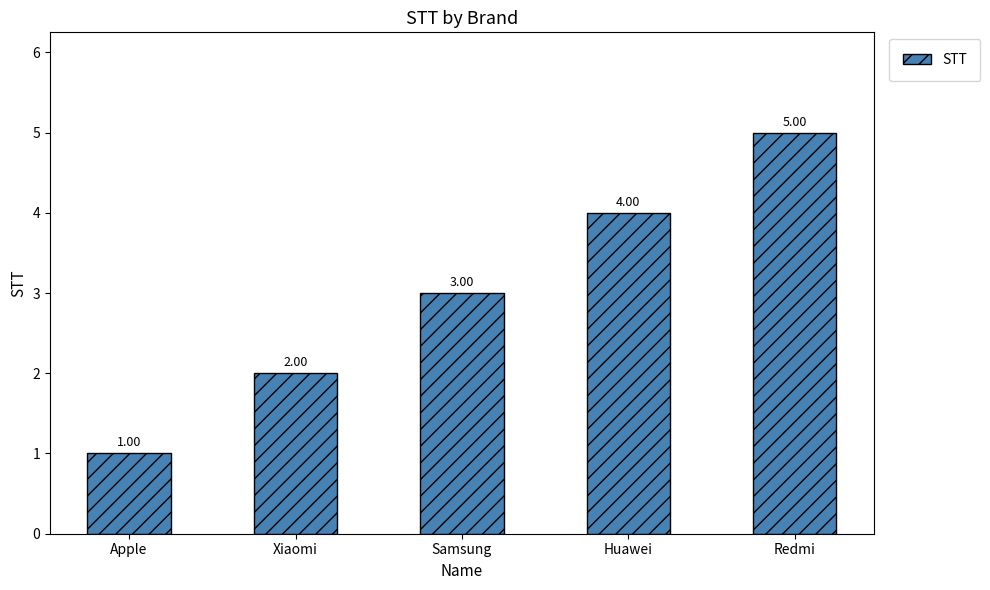

What is the average value?

3